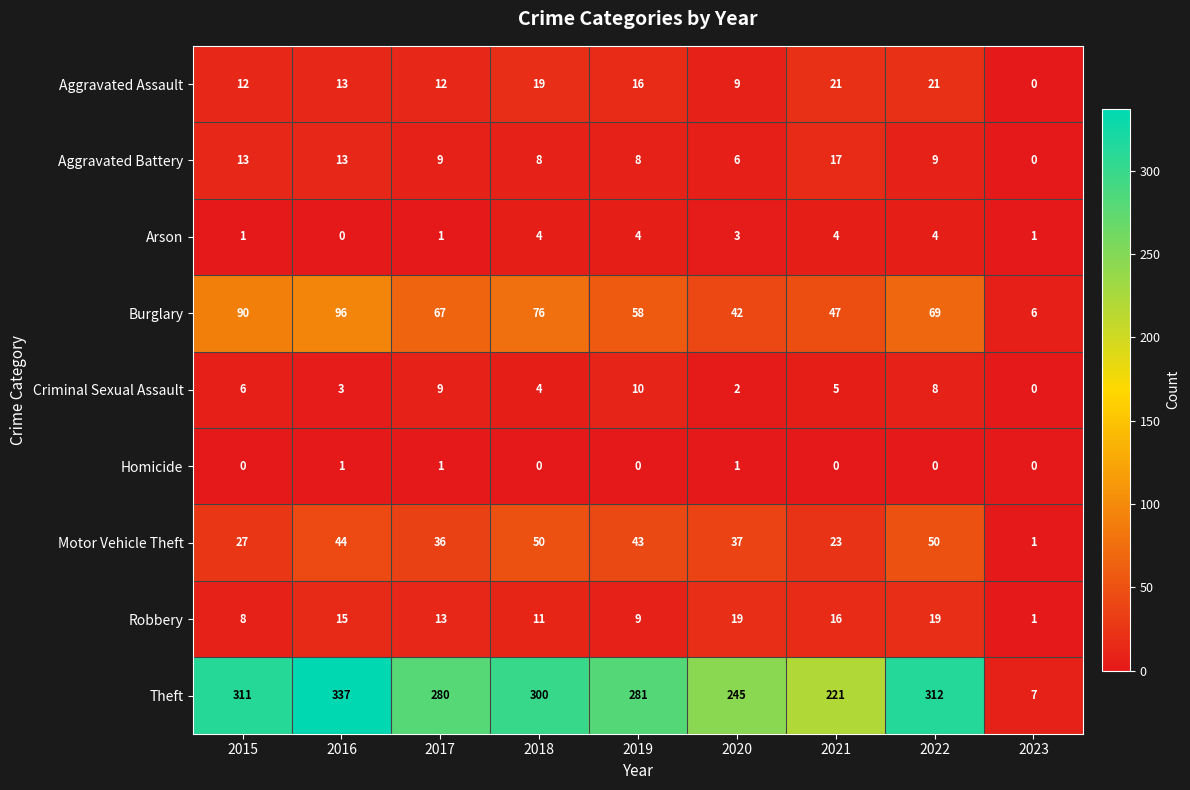

Which series has the widest spread of values?

Theft